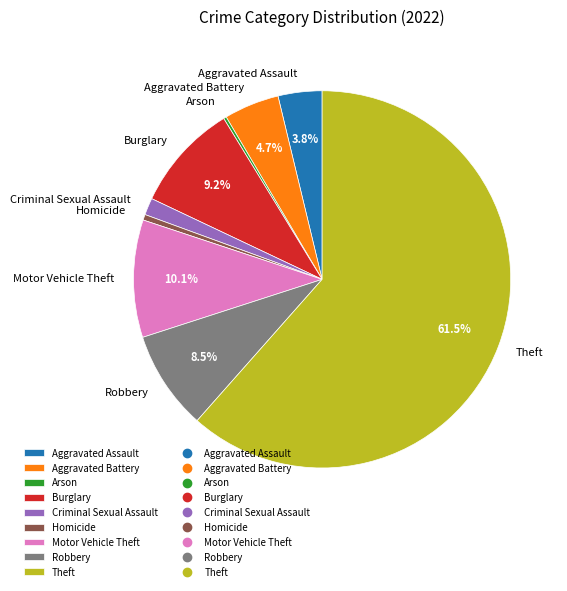

Is there a majority slice in this chart?

Yes